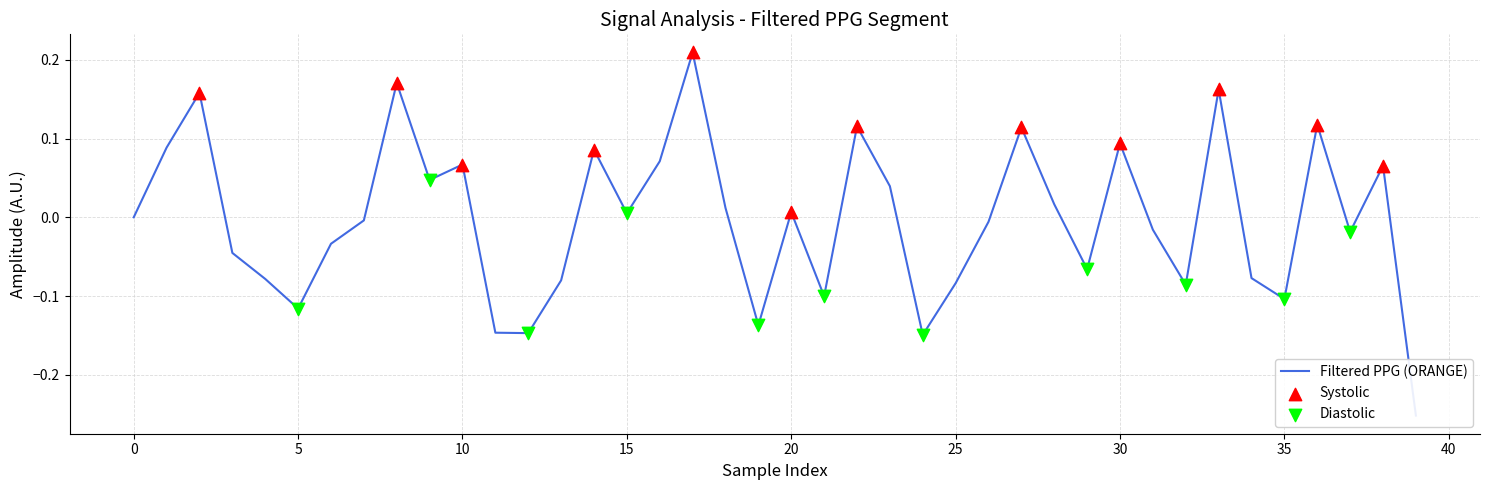

Between 14 and 23, which is larger?

14